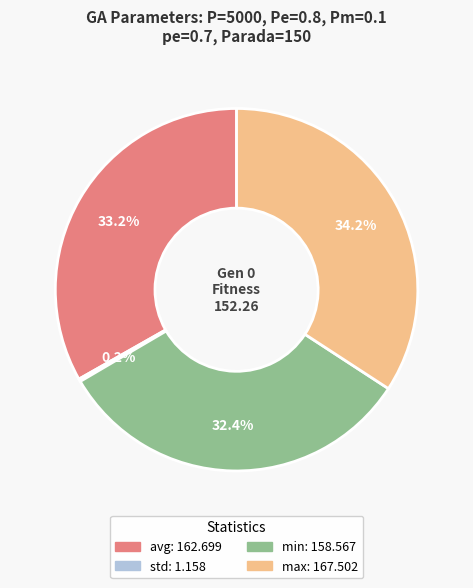

Which category has the biggest portion of the pie?

max